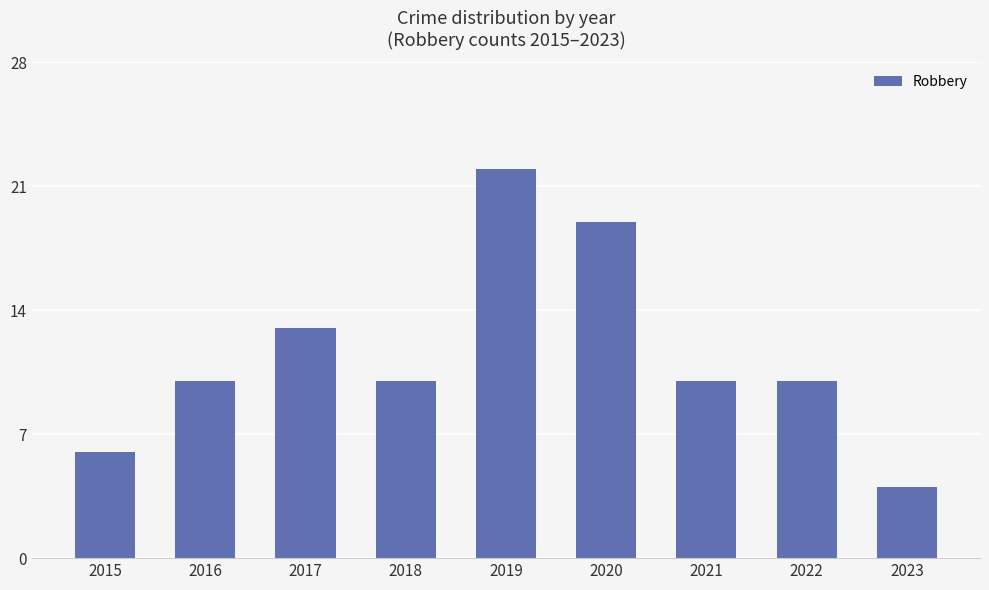

Where is the data nearest to the value 13?

2017